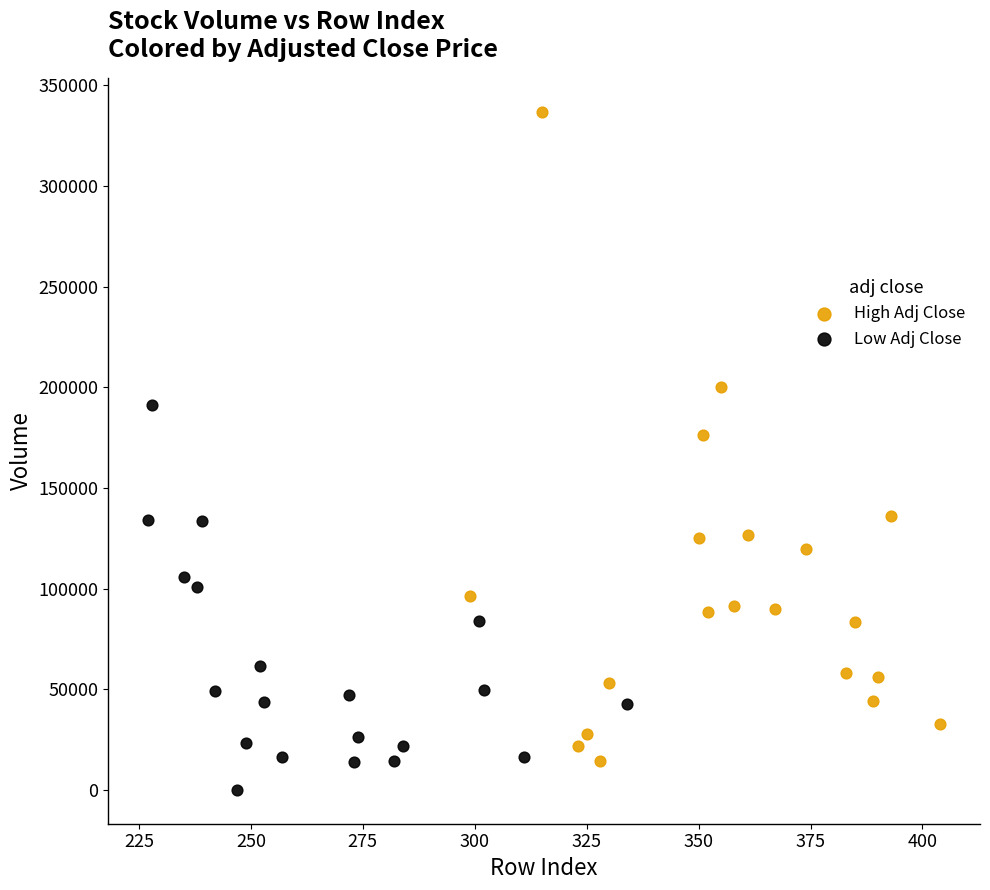

Which series reaches the maximum Y coordinate?

High Adj Close